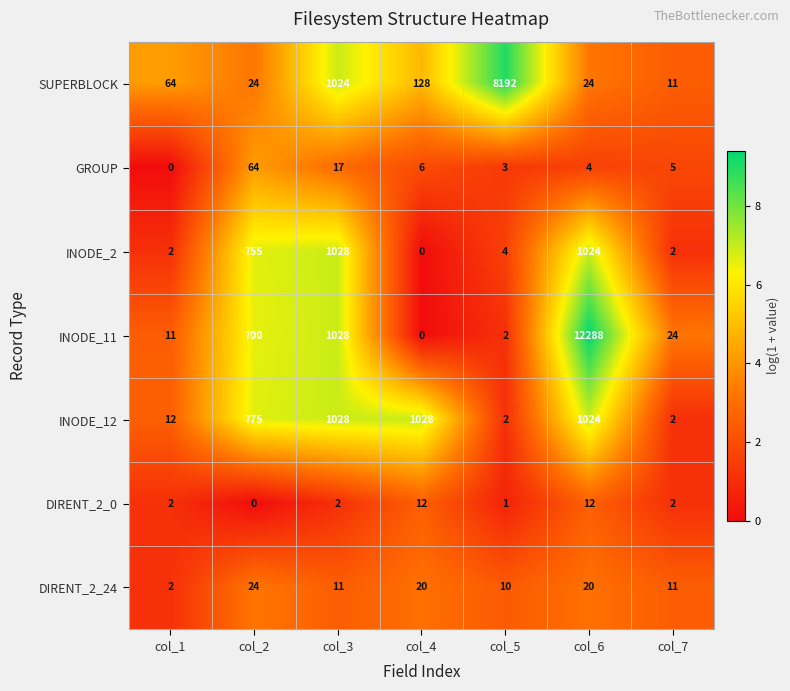

How many categories are shown in the chart?

7